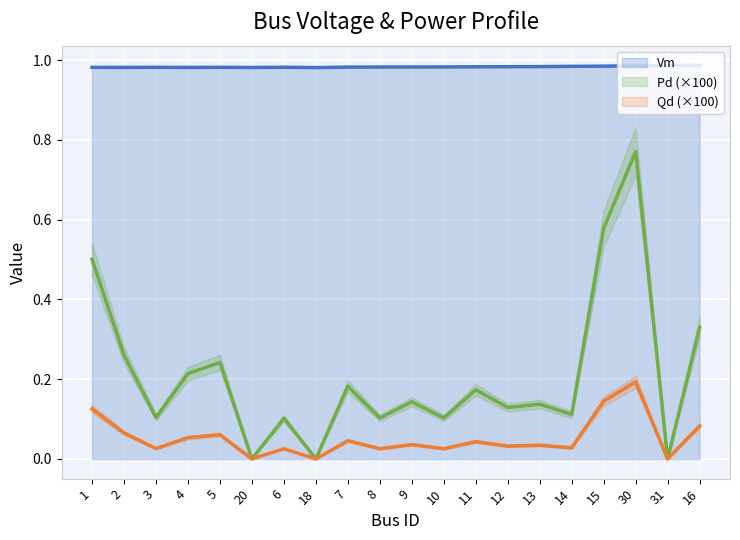

What is the sum of the Qd values at 15 and 4?

0.2